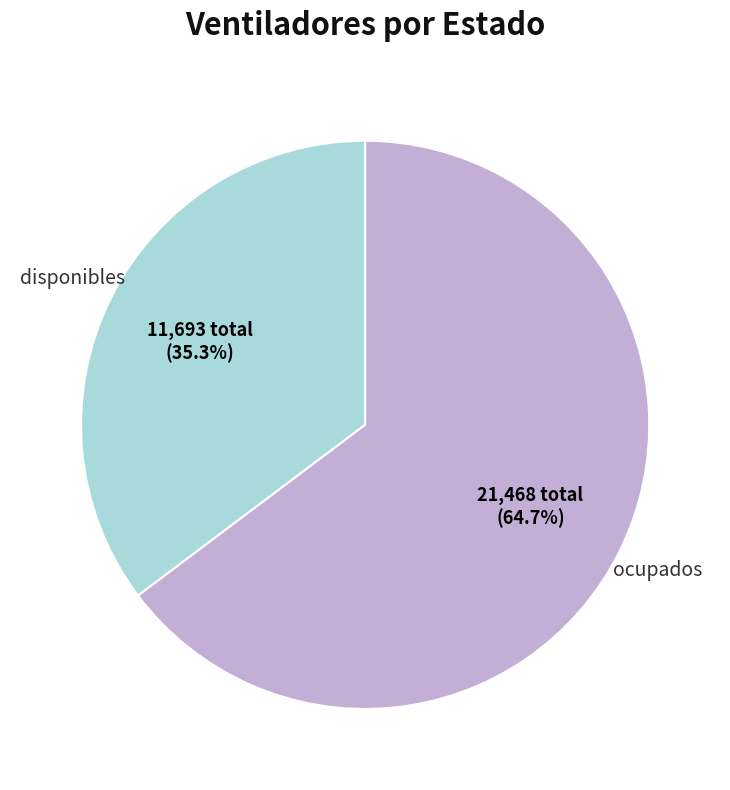

Is there any slice that represents more than half of the pie?

Yes